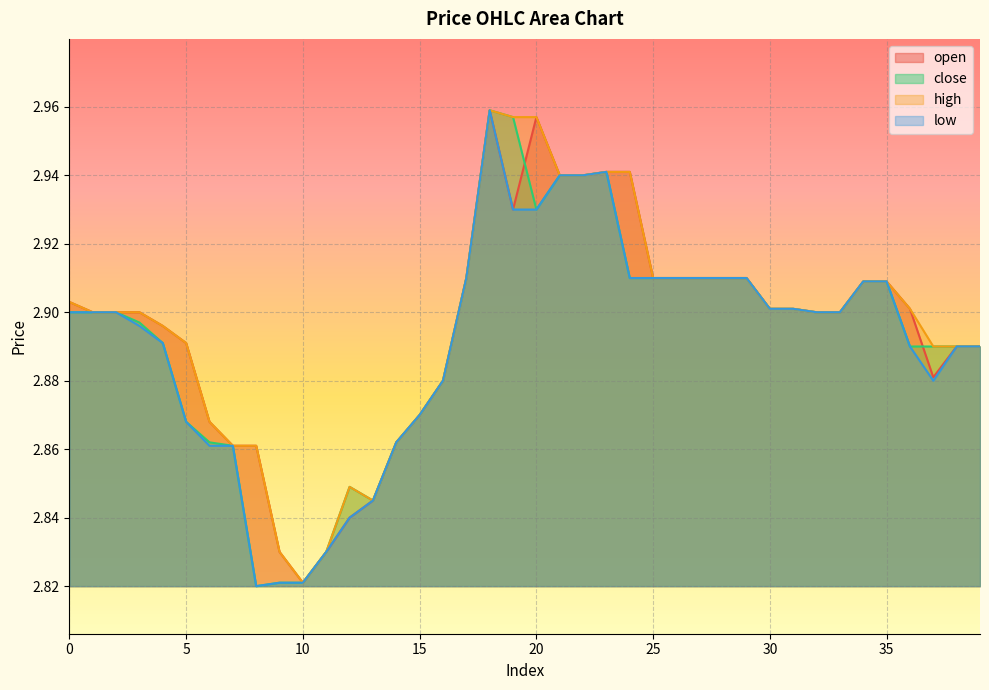

Between 0 and 37, which series saw the biggest shift?

open